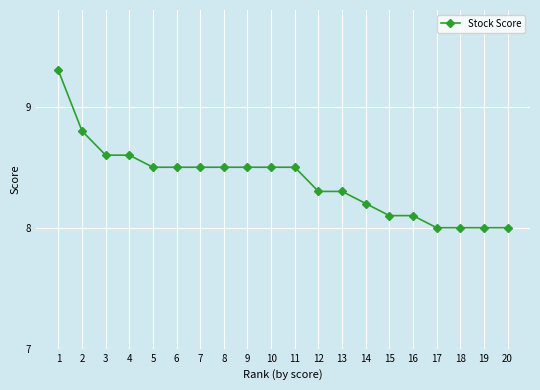

What is the sum of the values at 6 and 4?

17.1